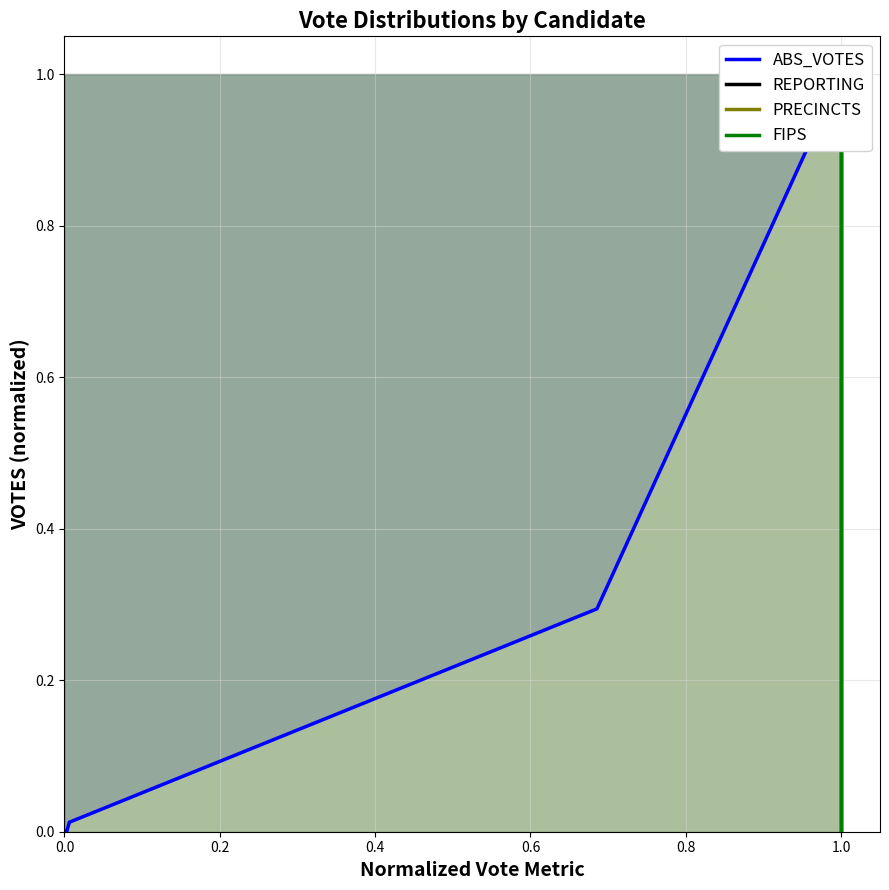

True or false: ABS_VOTES and FIPS cross at least once.

False